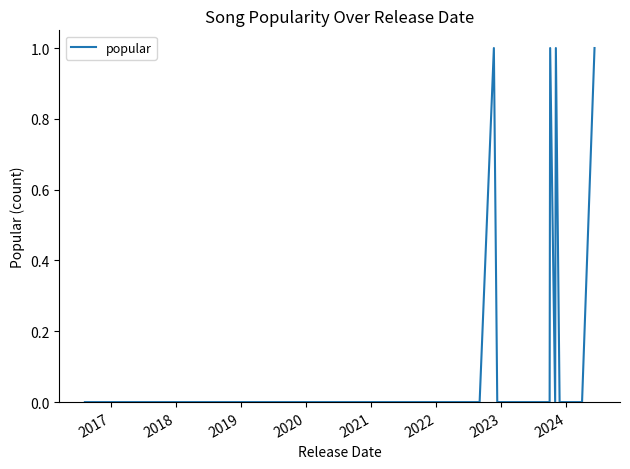

What is the difference between the maximum and second lowest values?

1